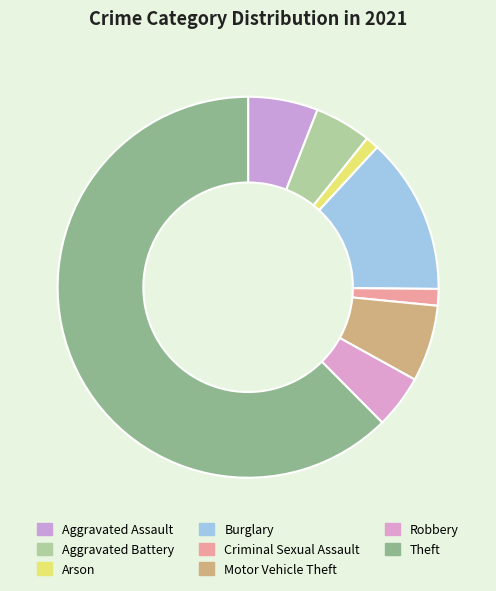

Is Theft the majority of the pie?

Yes